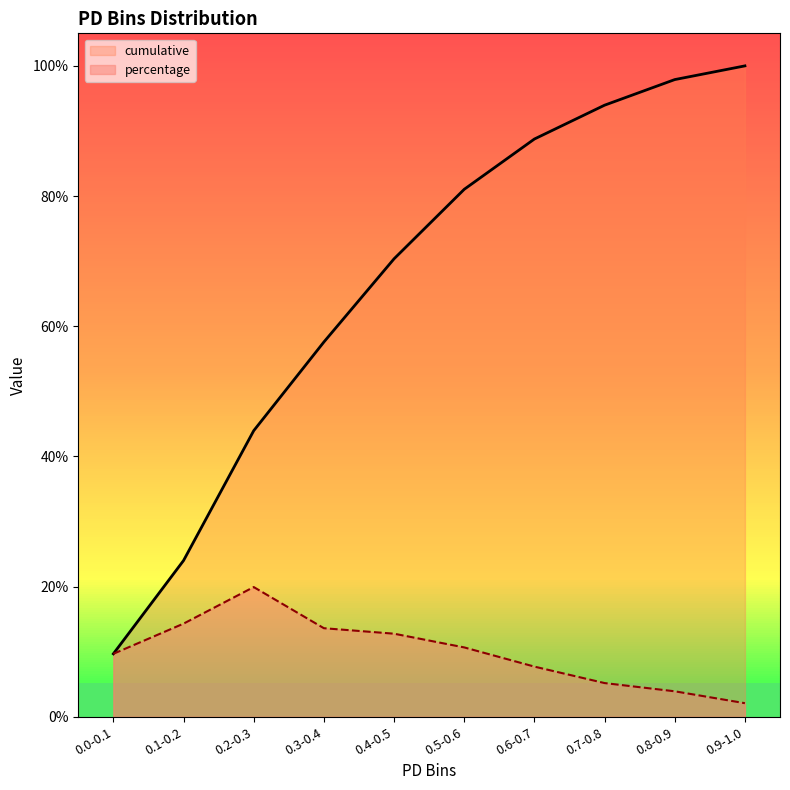

What are all the series names shown in the legend?

cumulative, percentage